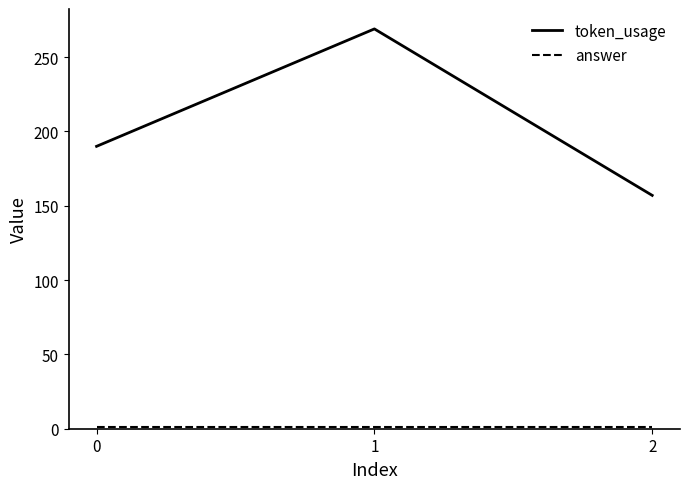

Which series changed the most between 1 and 2?

token_usage